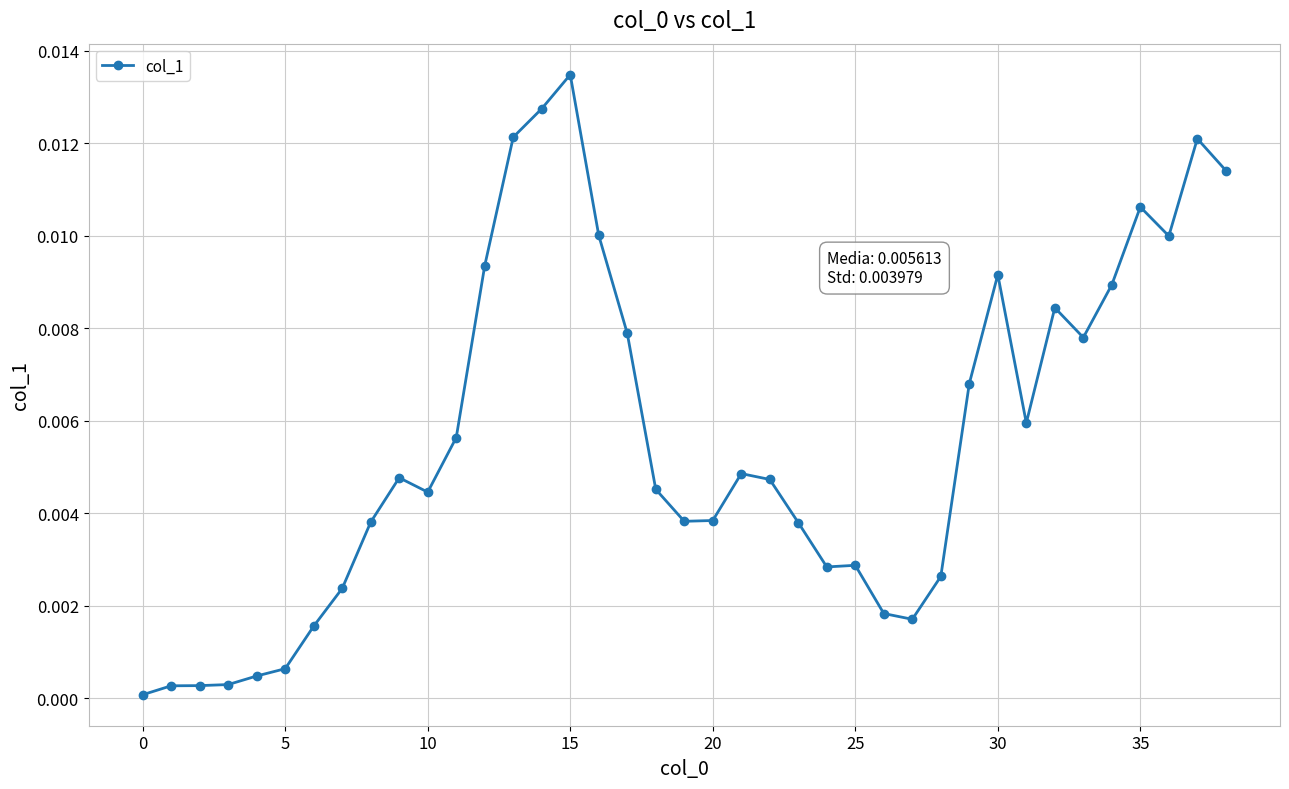

True or false: there are more than 2 points higher than both neighbors.

True